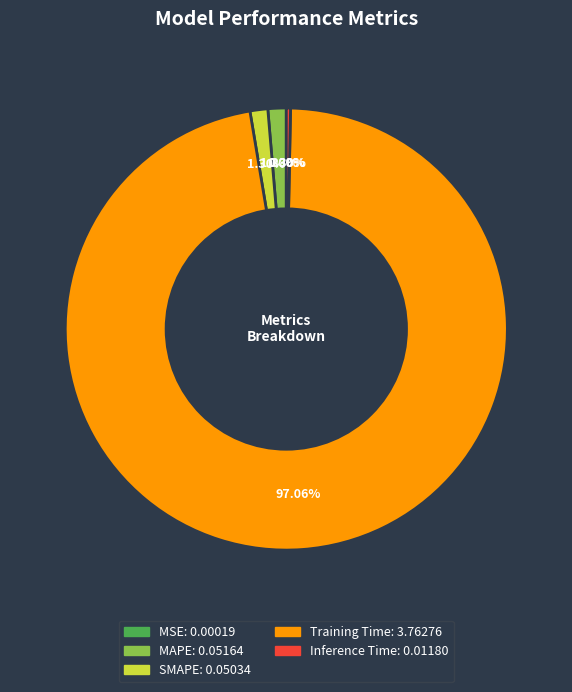

Which slice is the largest?

Training Time